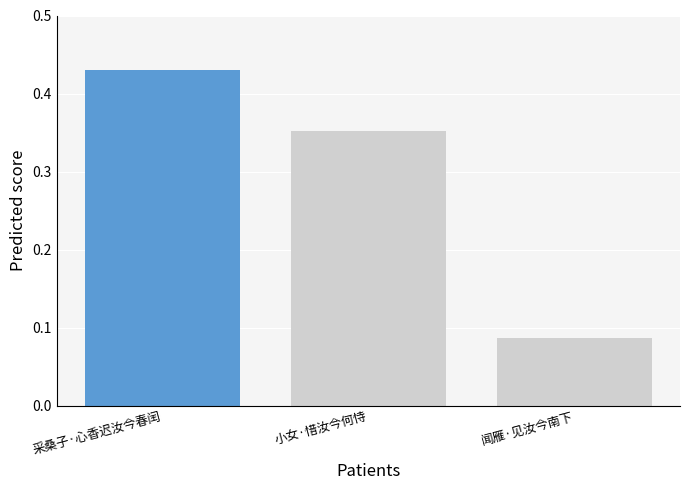

List the labels in order of value, largest first.

采桑子·心香迟汝今春闰, 小女·惜汝今何恃, 闻雁·见汝今南下